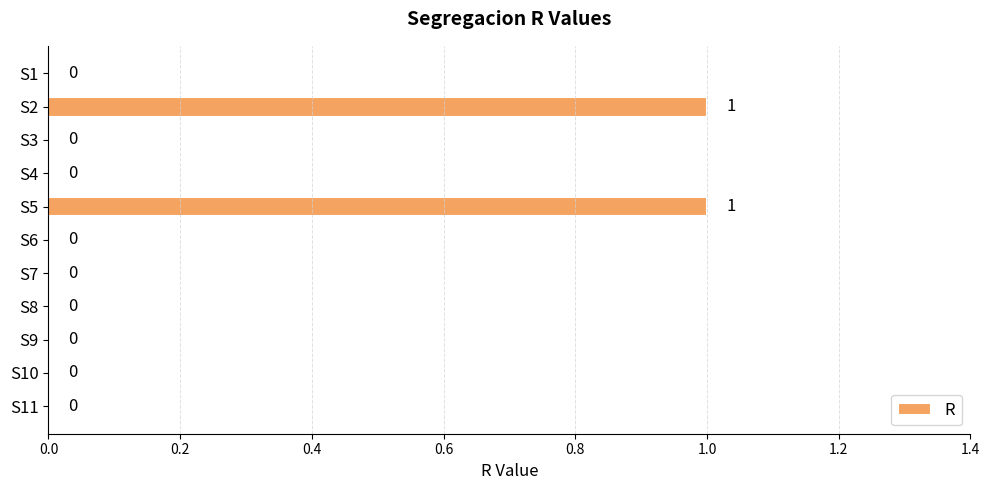

True or false: the data shows 0 at S1.

True